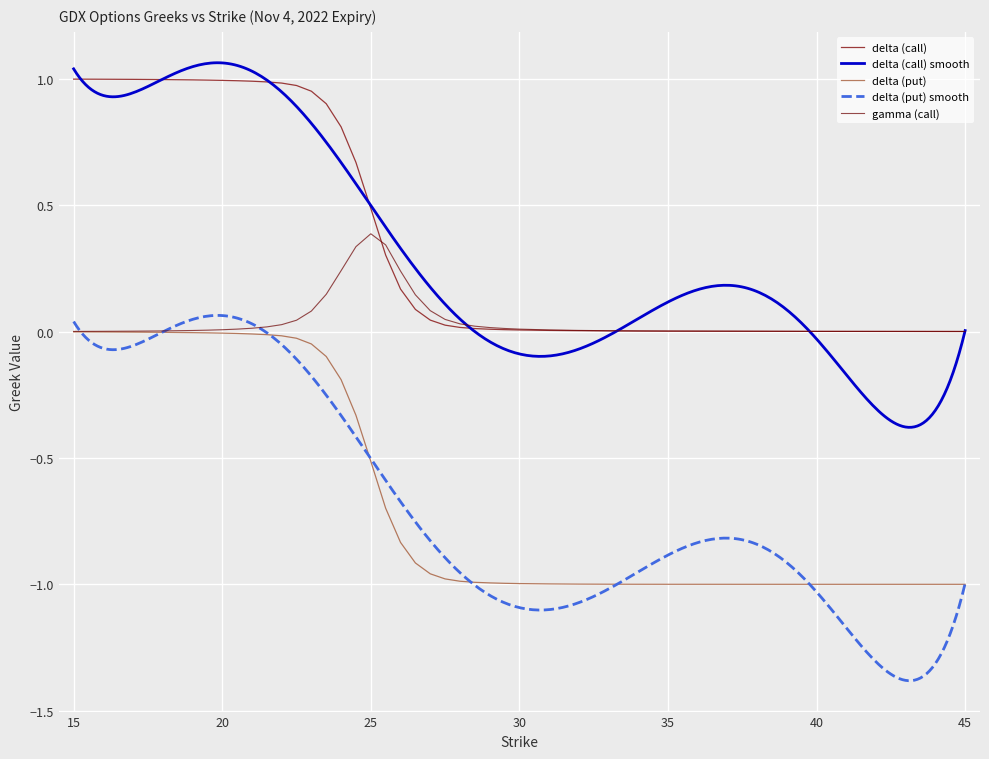

What is the label of the 22nd point from the left?

27.5